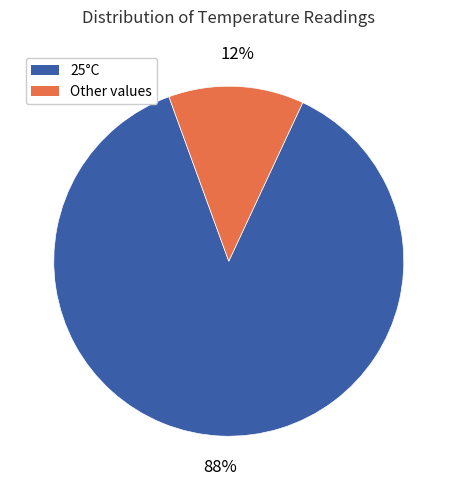

Which slice is the largest?

25°C